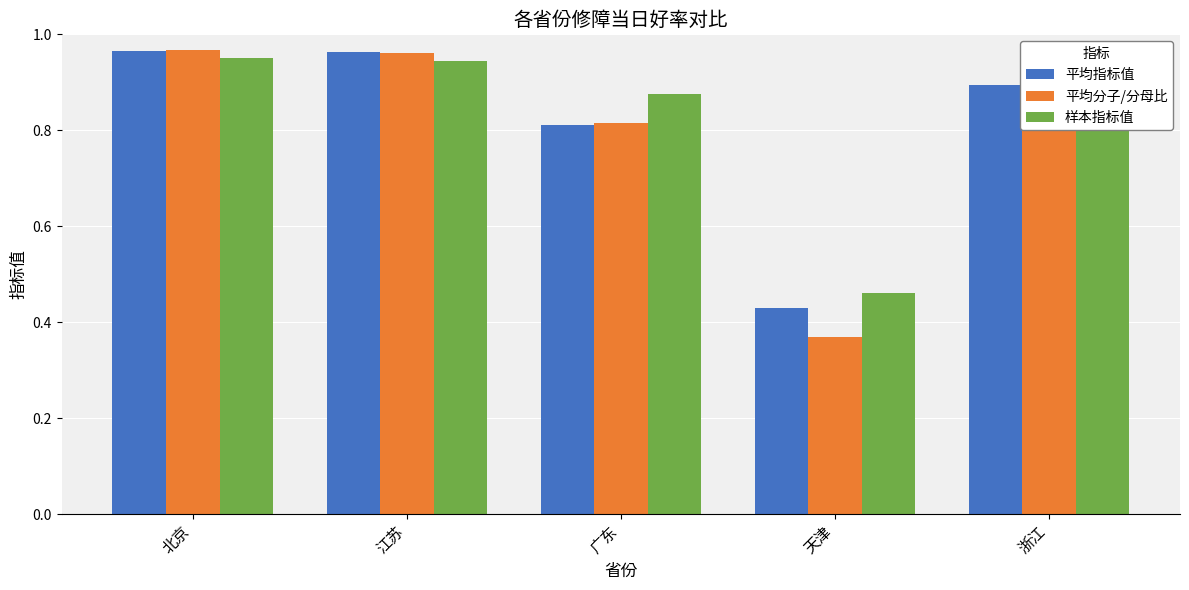

Between 江苏 and 天津, which series saw the biggest shift?

平均分子/分母比